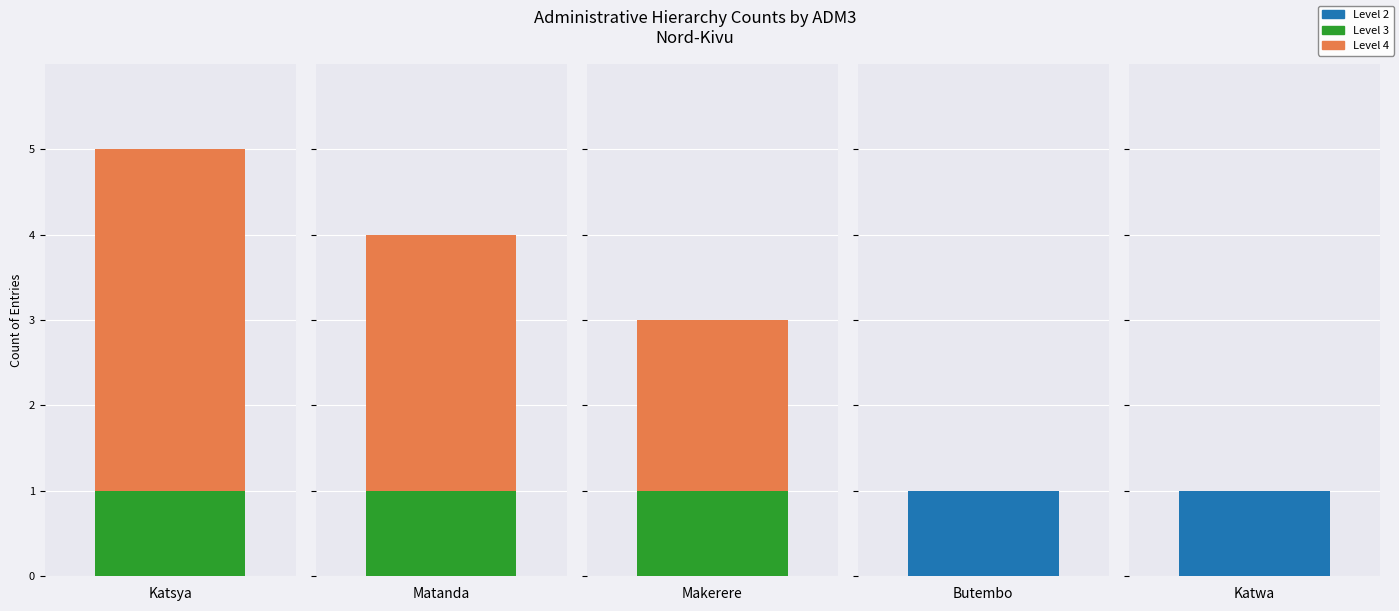

Rank the categories by value from highest to lowest.

Katsya, Matanda, Makerere, Butembo, Katwa